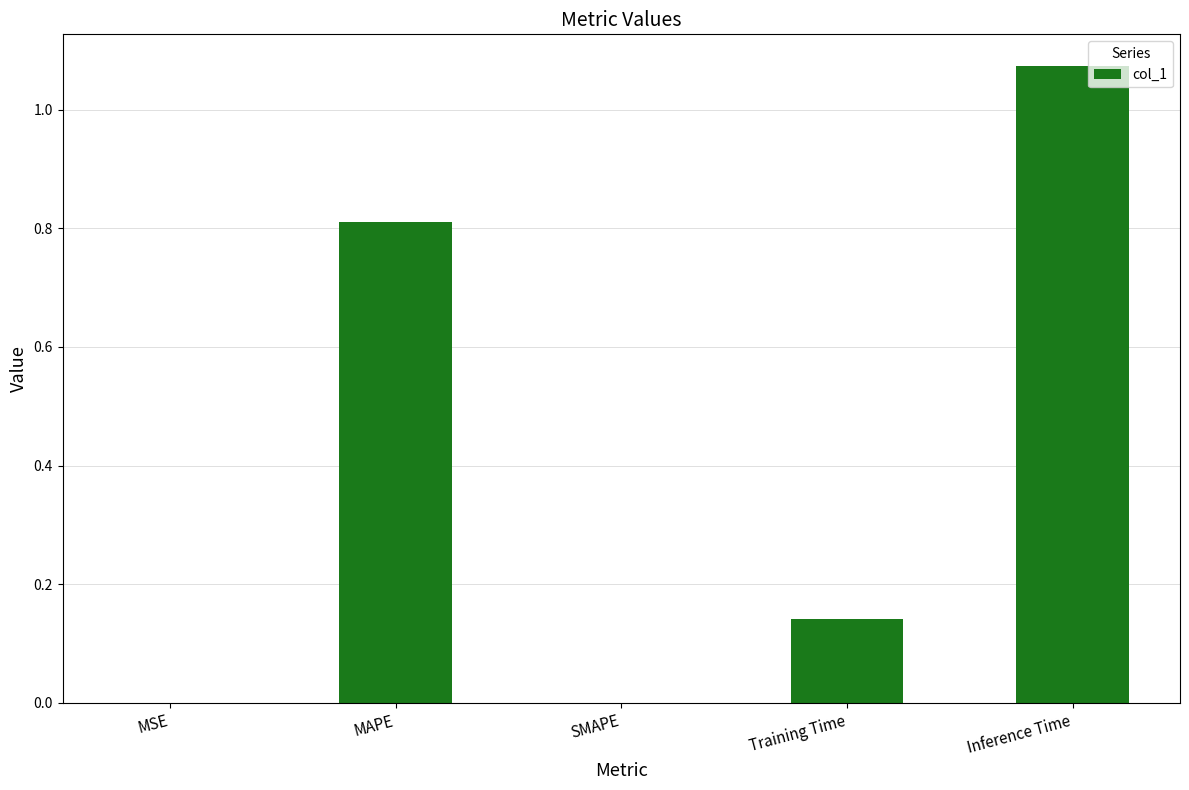

Read the value at MAPE.

0.8